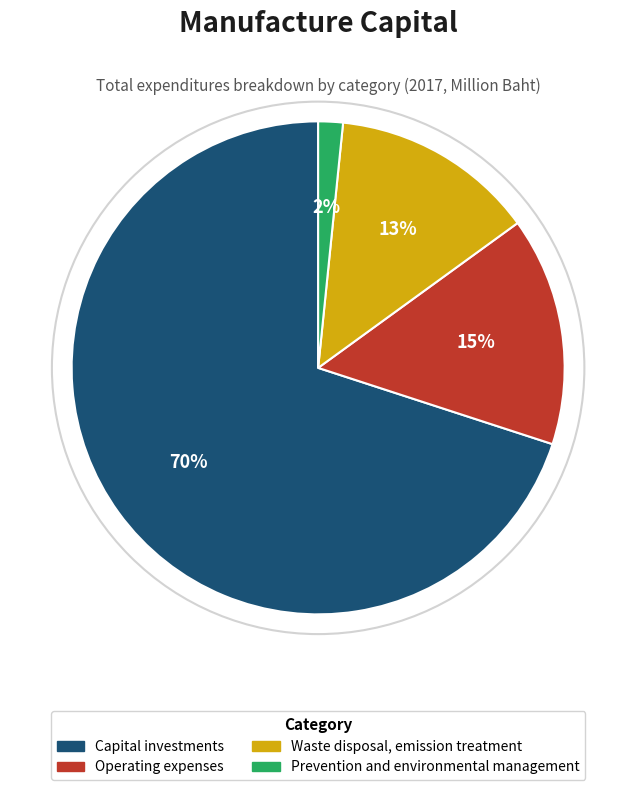

Which category accounts for the majority?

Capital investments